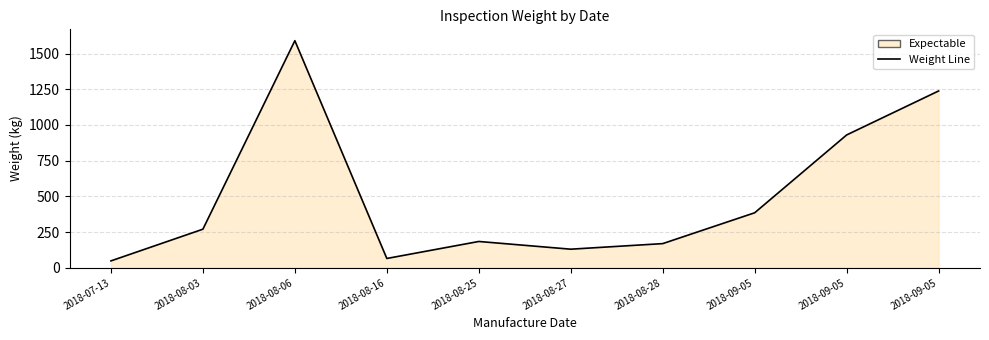

What is the label of the 8th point from the left?

2018-09-05